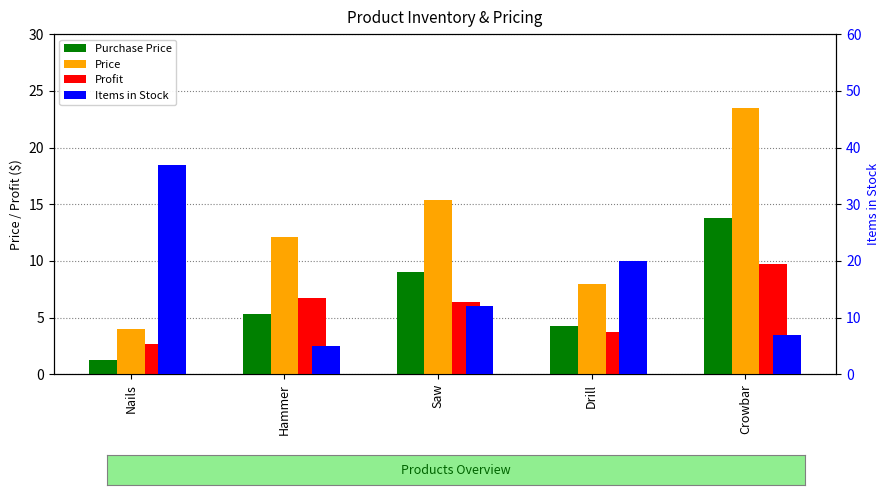

Which series has the widest spread of values?

Items in Stock